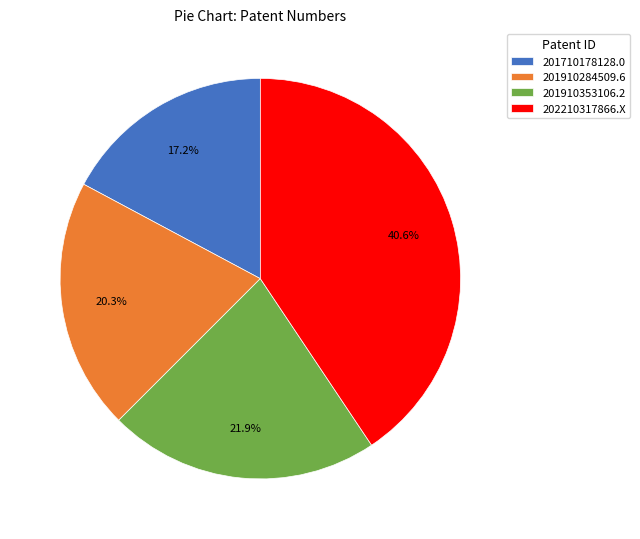

Is 202210317866.X the majority of the pie?

No